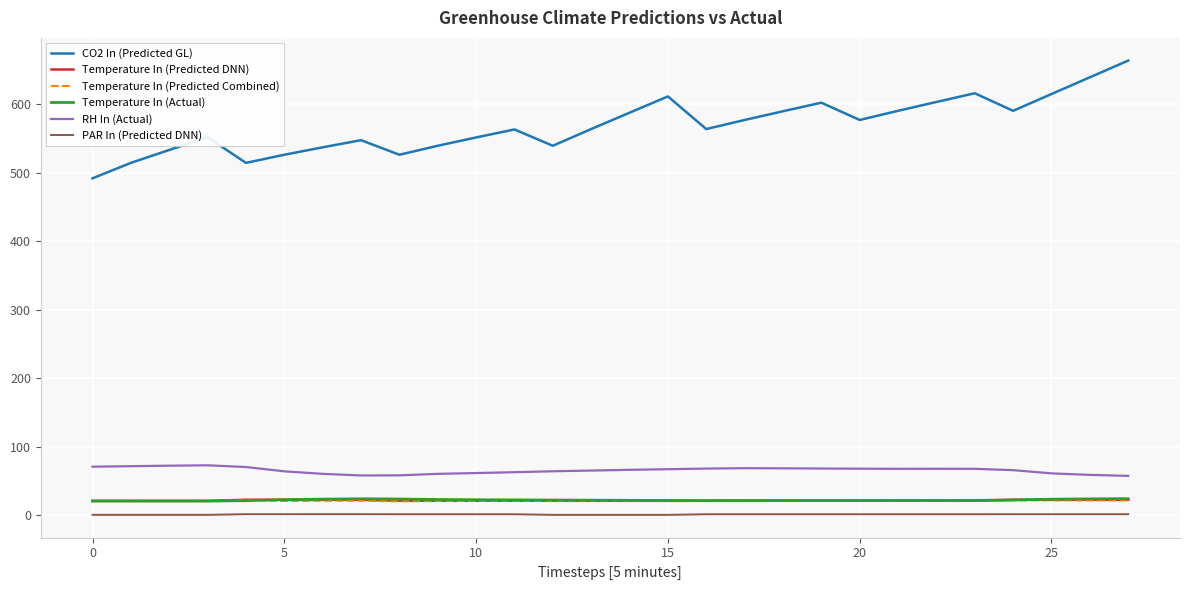

True or false: RH In (Actual) and Temperature In (Predicted DNN) cross at least once.

False